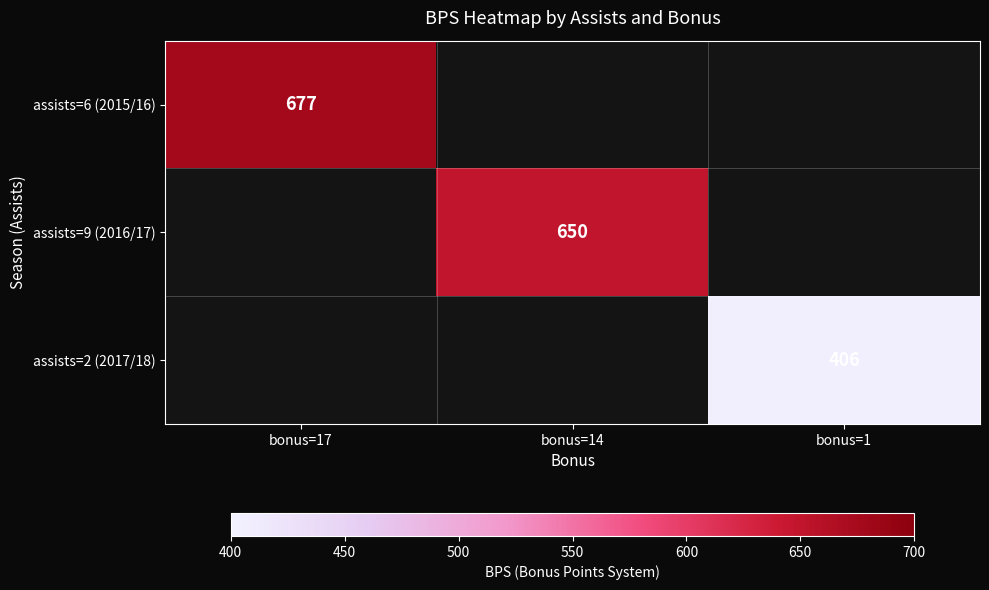

The assists=9 (2016/17) series shows 163.2 at bonus=14. True or false?

False